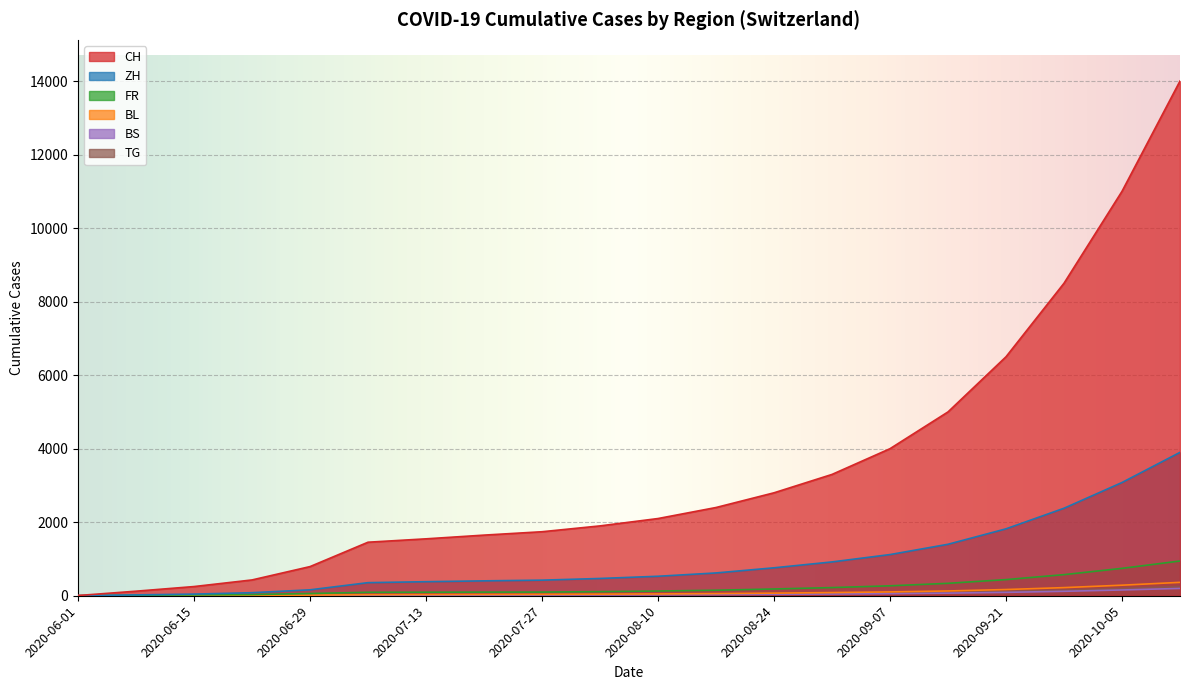

Reading left to right, extract all data points from this chart.

CH: 2020-06-01=0	2020-06-08=1	2020-06-15=1	2020-06-22=2	2020-06-29=11	2020-07-06=21	2020-07-13=21	2020-07-20=24	2020-07-27=27	2020-08-03=30	2020-08-10=34	2020-08-17=40	2020-08-24=49	2020-08-31=59	2020-09-07=71	2020-09-14=89	2020-09-21=116	2020-09-28=152	2020-10-05=197	2020-10-12=250
ZH: 2020-06-01=1	2020-06-08=3	2020-06-15=4	2020-06-22=7	2020-06-29=17	2020-07-06=29	2020-07-13=32	2020-07-20=35	2020-07-27=38	2020-08-03=43	2020-08-10=49	2020-08-17=58	2020-08-24=71	2020-08-31=86	2020-09-07=104	2020-09-14=130	2020-09-21=169	2020-09-28=221	2020-10-05=287	2020-10-12=364
FR: 2020-06-01=0	2020-06-08=23	2020-06-15=45	2020-06-22=83	2020-06-29=161	2020-07-06=356	2020-07-13=382	2020-07-20=405	2020-07-27=424	2020-08-03=470	2020-08-10=530	2020-08-17=620	2020-08-24=760	2020-08-31=920	2020-09-07=1120	2020-09-14=1400	2020-09-21=1820	2020-09-28=2380	2020-10-05=3080	2020-10-12=3900
BL: 2020-06-01=4	2020-06-08=4	2020-06-15=5	2020-06-22=7	2020-06-29=7	2020-07-06=12	2020-07-13=15	2020-07-20=18	2020-07-27=21	2020-08-03=24	2020-08-10=27	2020-08-17=32	2020-08-24=39	2020-08-31=47	2020-09-07=57	2020-09-14=71	2020-09-21=92	2020-09-28=121	2020-10-05=157	2020-10-12=199
BS: 2020-06-01=6	2020-06-08=124	2020-06-15=250	2020-06-22=430	2020-06-29=793	2020-07-06=1456	2020-07-13=1548	2020-07-20=1649	2020-07-27=1741	2020-08-03=1900	2020-08-10=2100	2020-08-17=2400	2020-08-24=2800	2020-08-31=3300	2020-09-07=4000	2020-09-14=5000	2020-09-21=6500	2020-09-28=8500	2020-10-05=11000	2020-10-12=14000
TG: 2020-06-01=0	2020-06-08=13	2020-06-15=22	2020-06-22=32	2020-06-29=61	2020-07-06=94	2020-07-13=96	2020-07-20=99	2020-07-27=100	2020-08-03=112	2020-08-10=128	2020-08-17=150	2020-08-24=184	2020-08-31=222	2020-09-07=270	2020-09-14=338	2020-09-21=439	2020-09-28=574	2020-10-05=745	2020-10-12=945